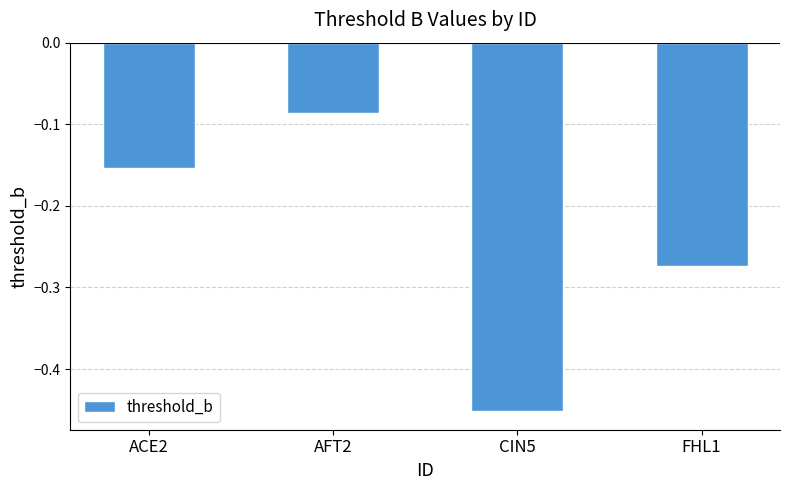

The chart shows a value of -0.4 at FHL1. True or false?

False